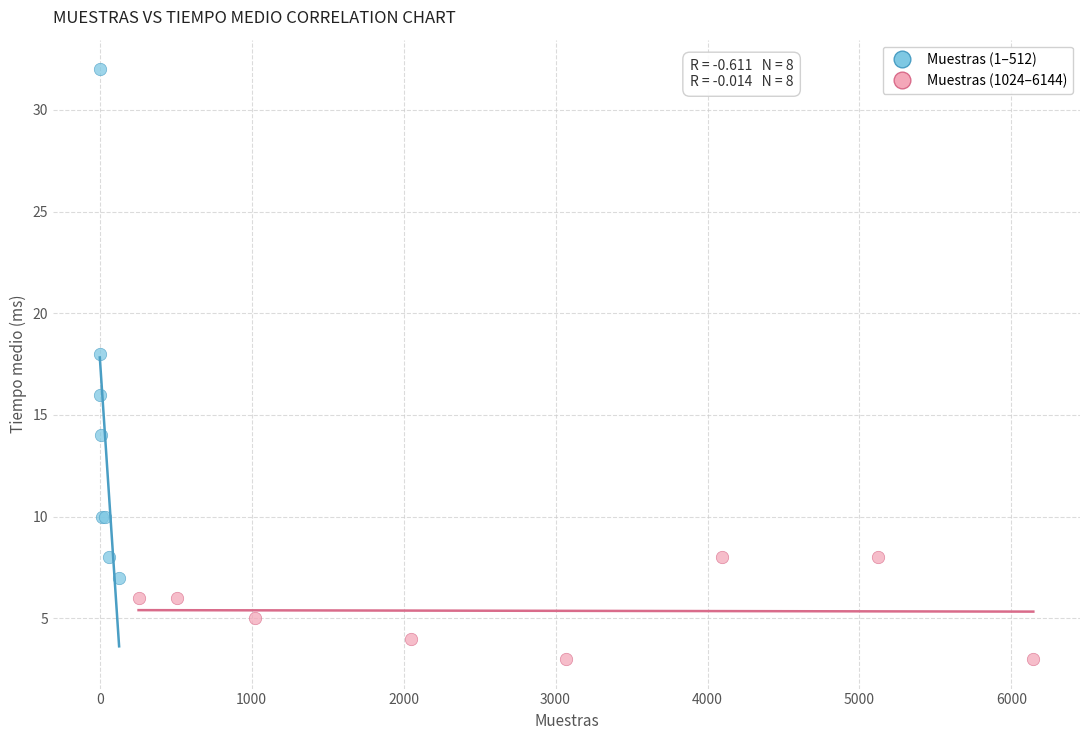

Which series has the widest spread of Y values?

Muestras (1–512)